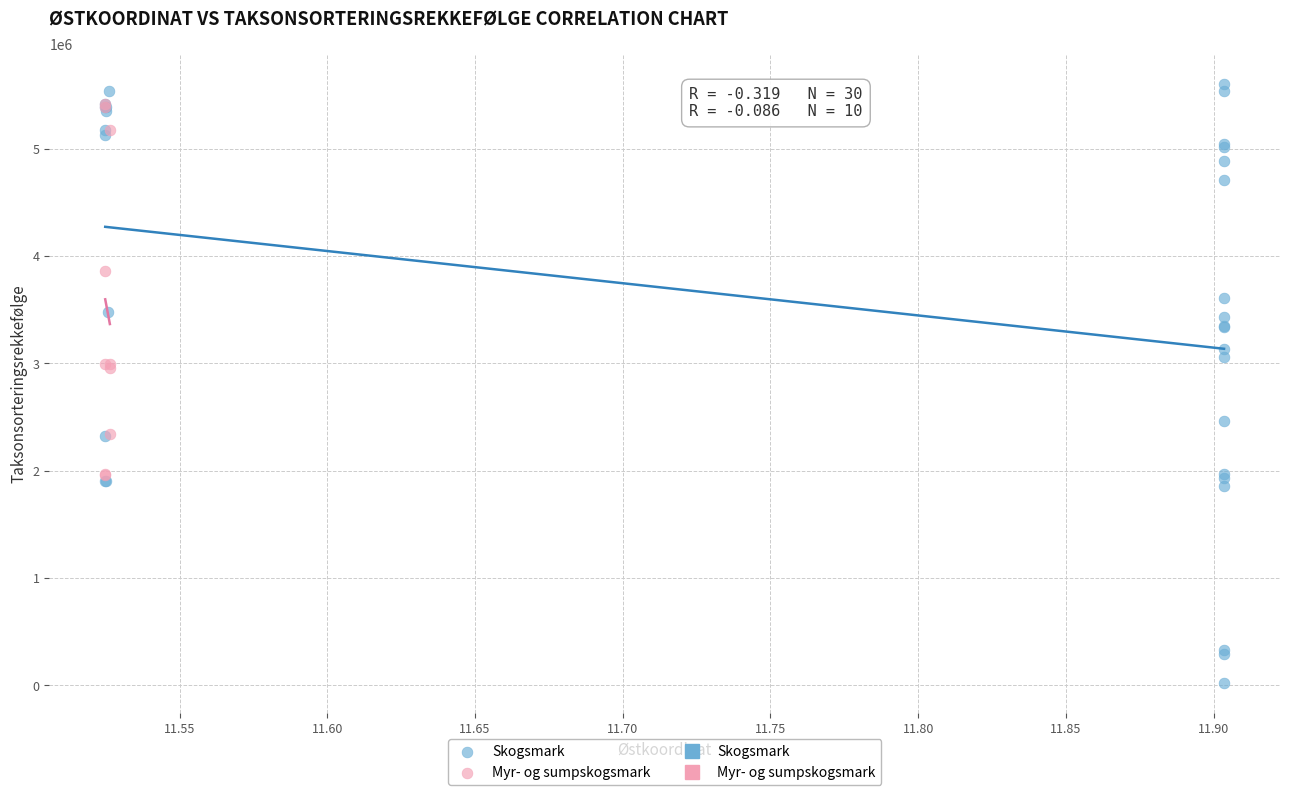

Which series has the widest spread of Y values?

Skogsmark